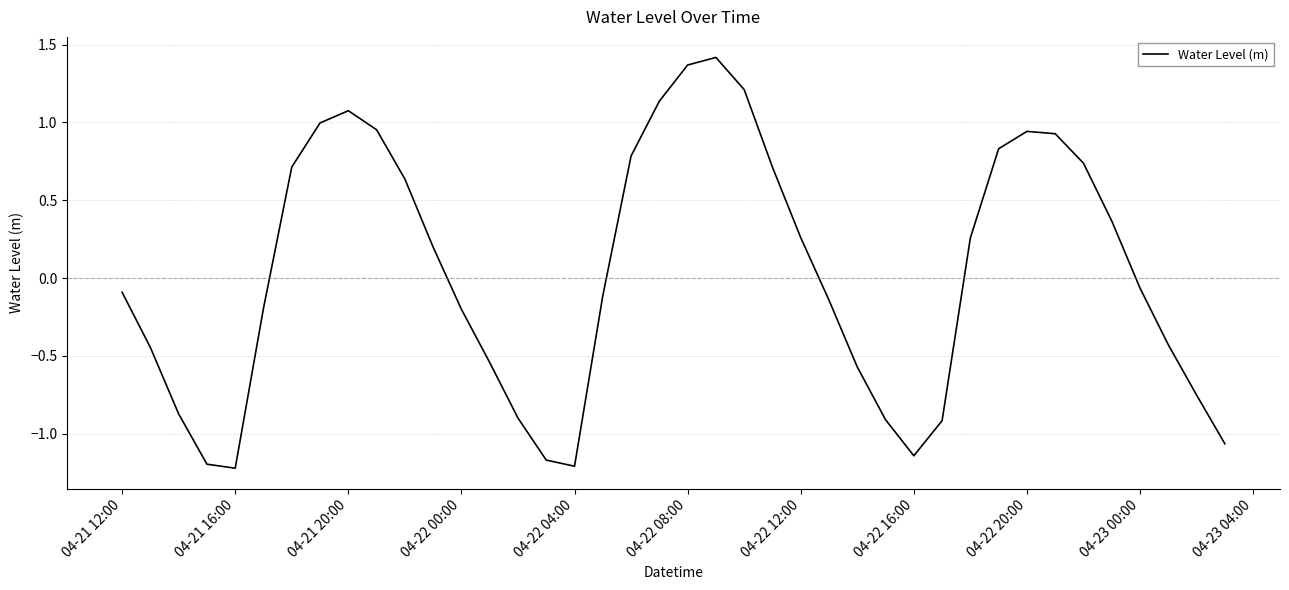

How many distinct data groups are displayed?

1